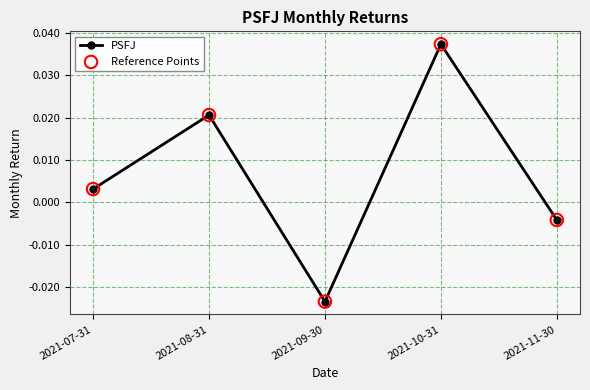

How many interior local valleys (lower than both neighbors) does the data have?

1